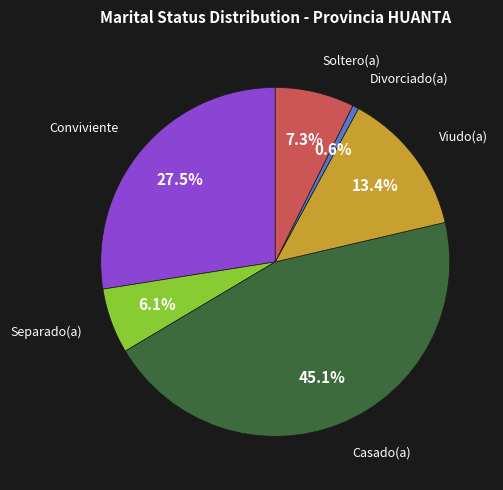

Rank the categories by value from lowest to highest.

Divorciado(a), Separado(a), Soltero(a), Viudo(a), Conviviente, Casado(a)